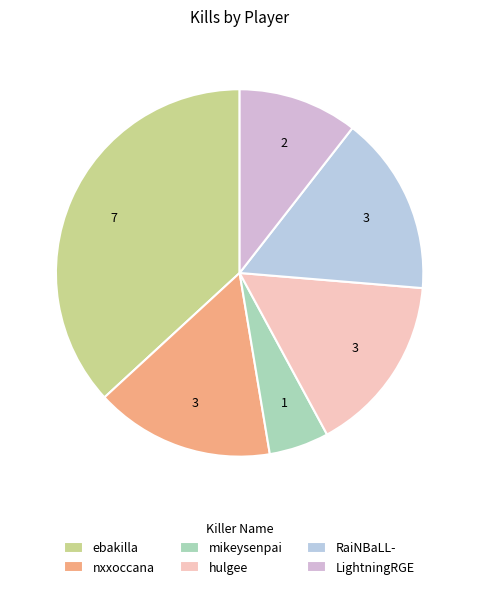

To the nearest percent, what portion does RaiNBaLL- represent?

16%